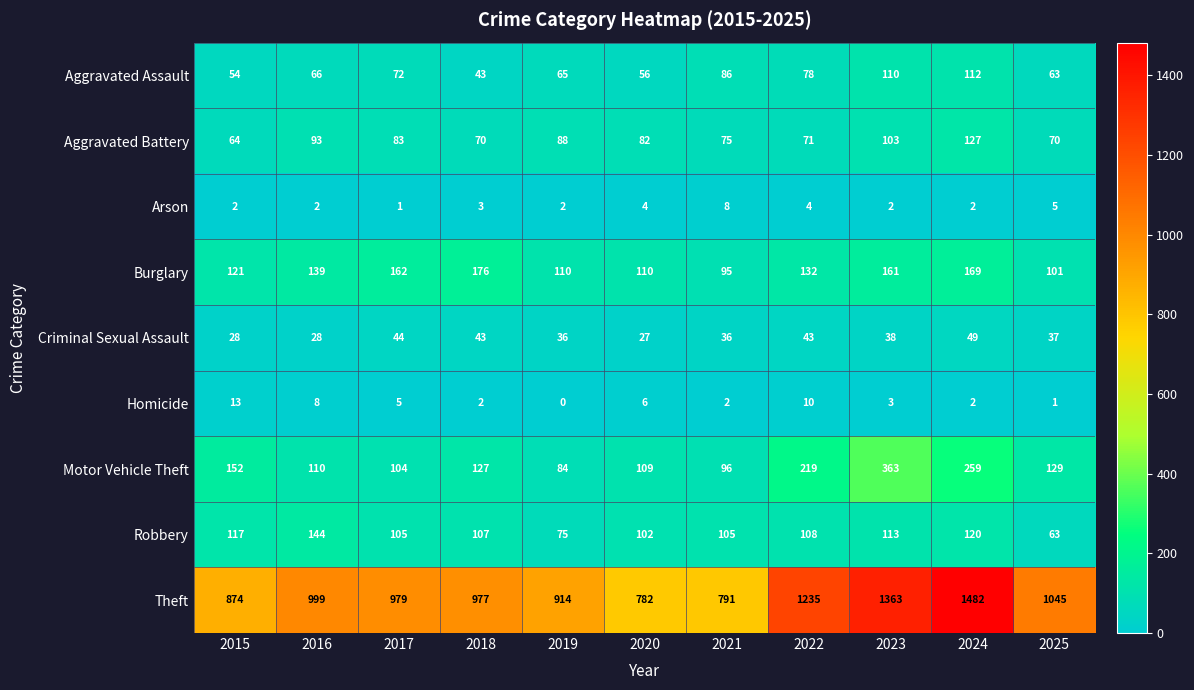

Is it true that Homicide equals 2 at 2025?

False